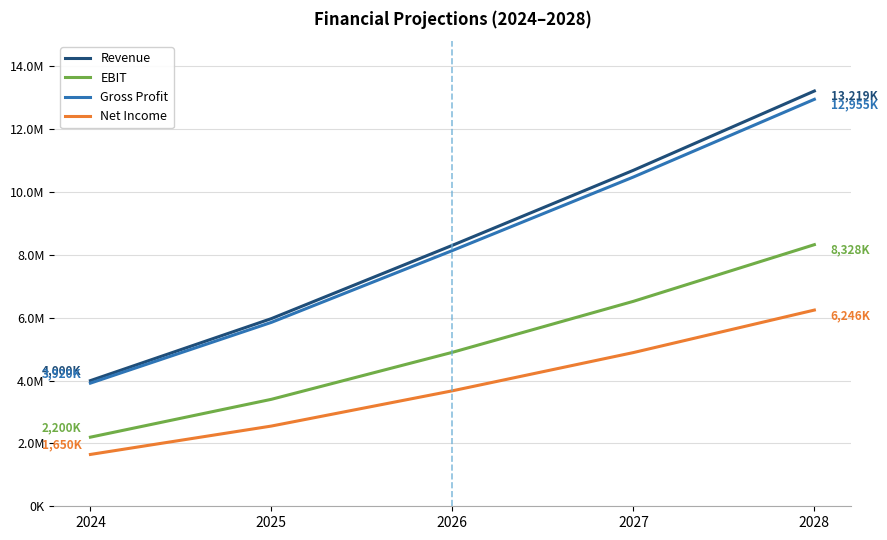

Where is Revenue nearest to the value 8609550?

2026